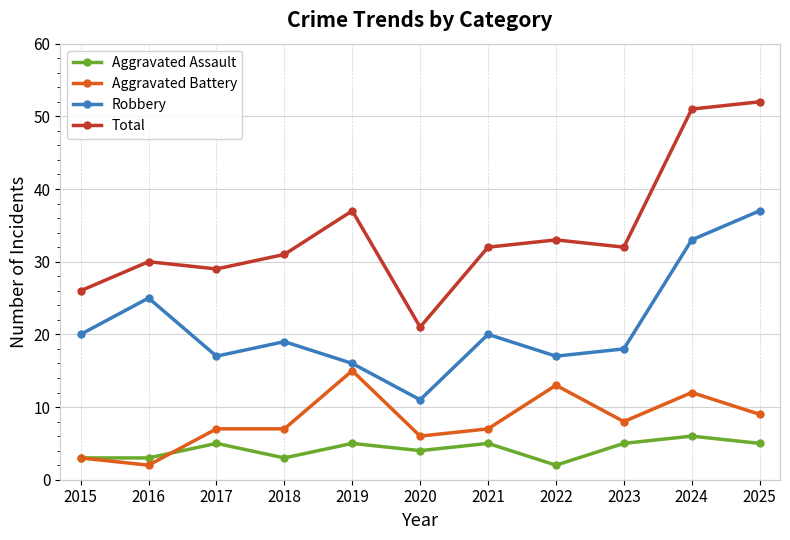

What is the value of the Robbery point at the 9th from the left?

18